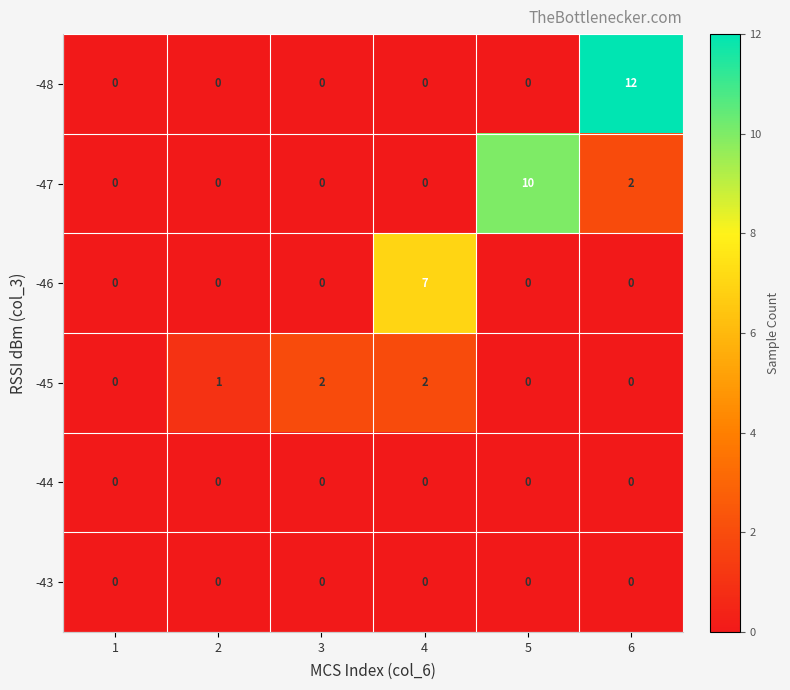

What value does the -47 series have at 5?

10